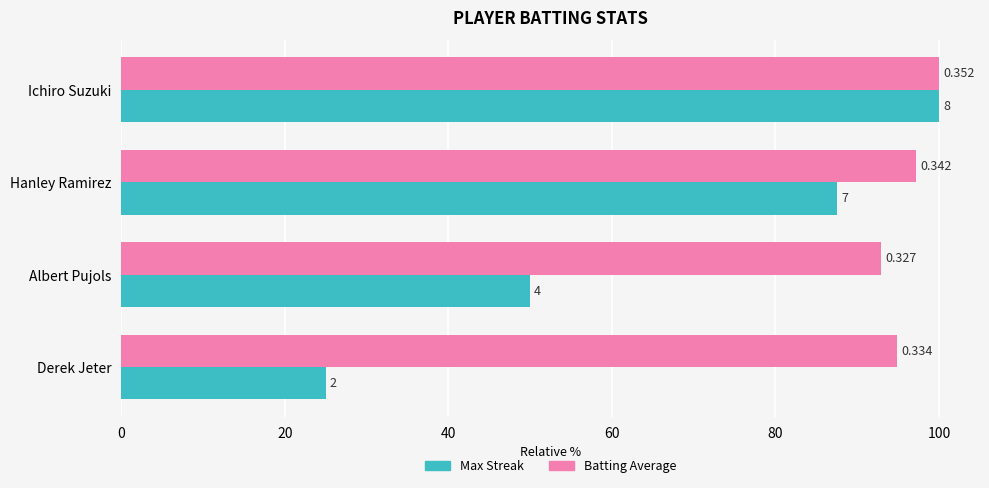

What are all the series names shown in the legend?

Max Streak, Batting Average